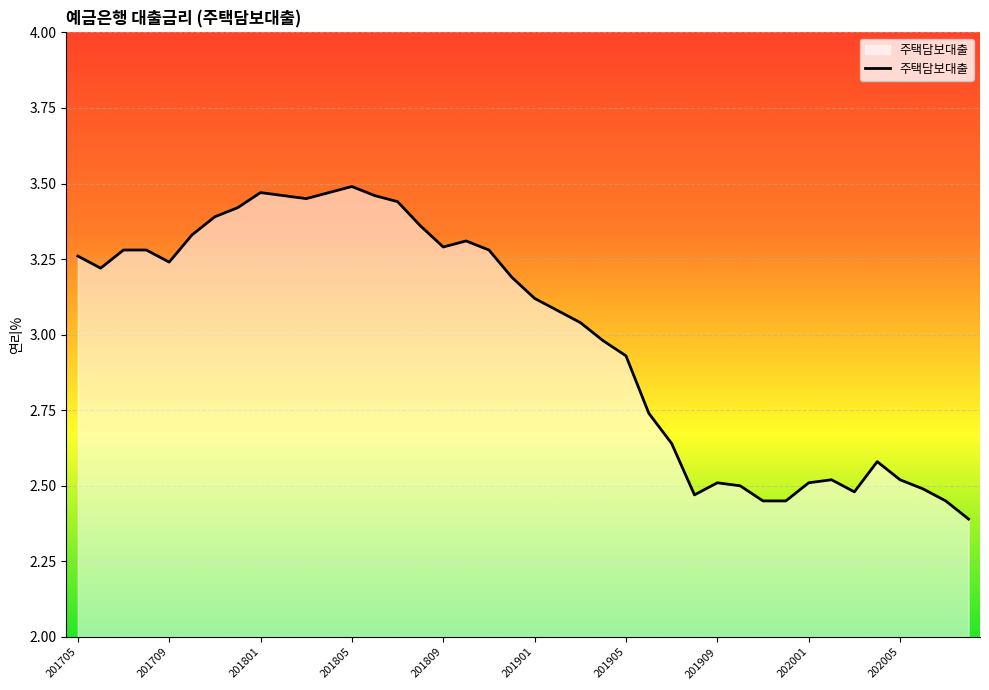

What is the difference between the maximum and minimum values?

1.1